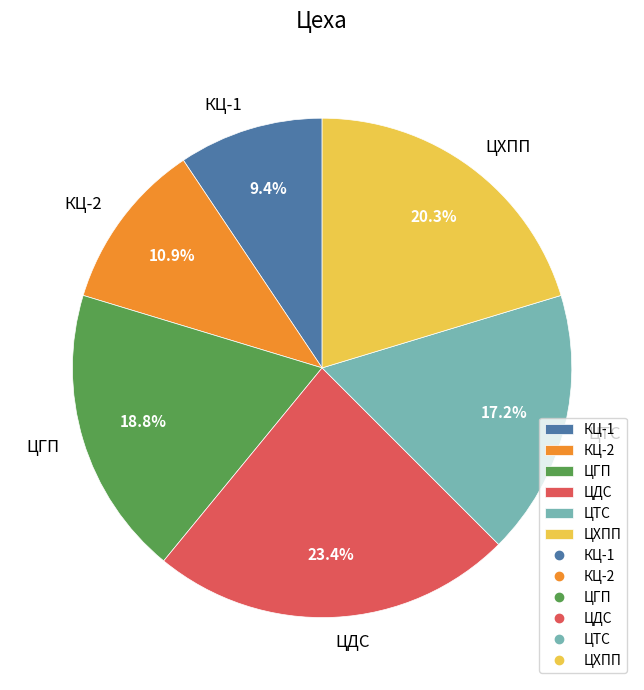

To the nearest percent, what portion does ЦТС represent?

17%